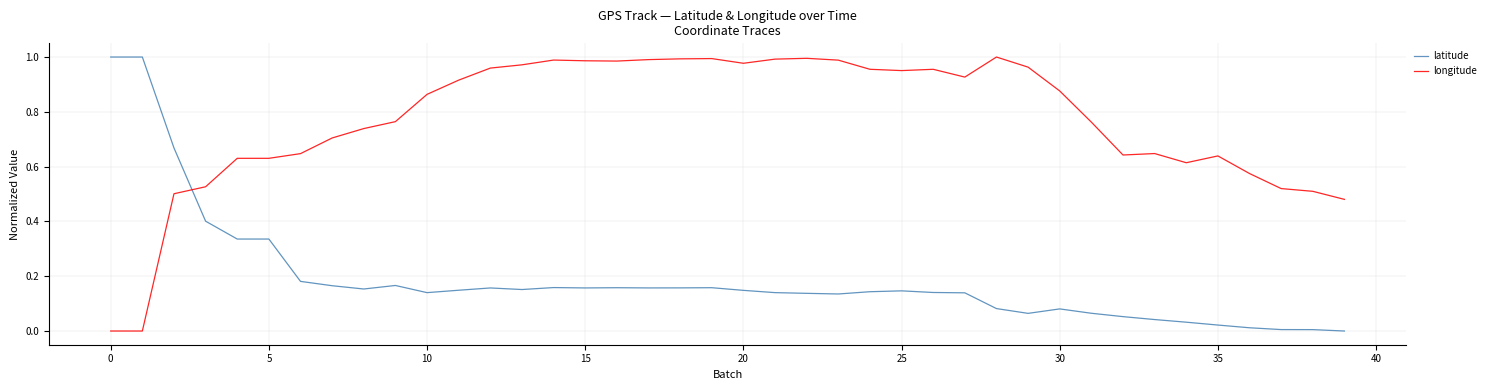

True or false: longitude and latitude intersect in this chart.

True